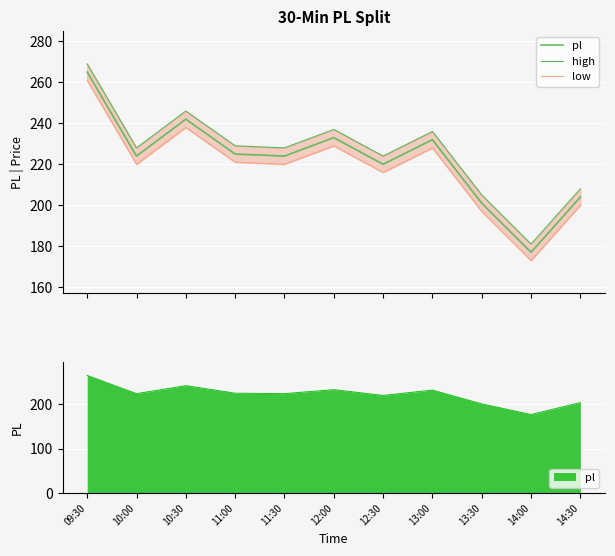

Rank the series at 13:30 from highest to lowest value.

high, pl, low